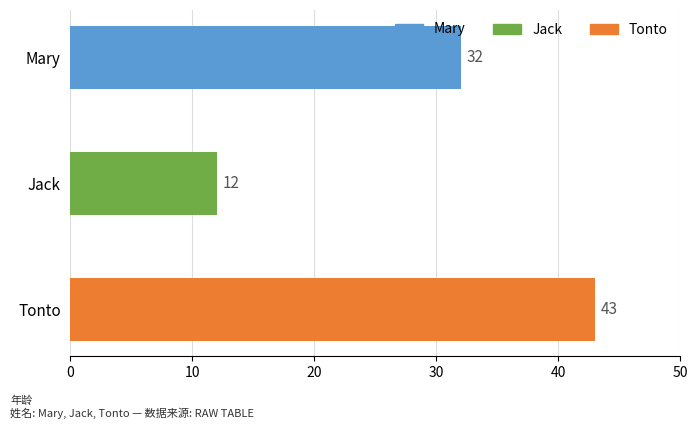

What value does the data have at Jack, to the nearest 10?

10